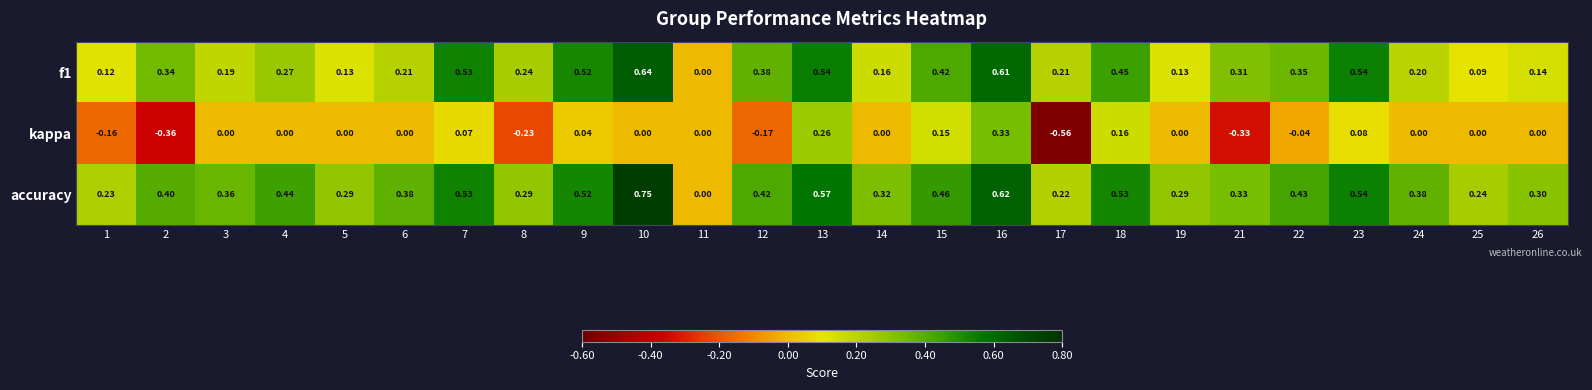

Which series has the widest spread of values?

kappa